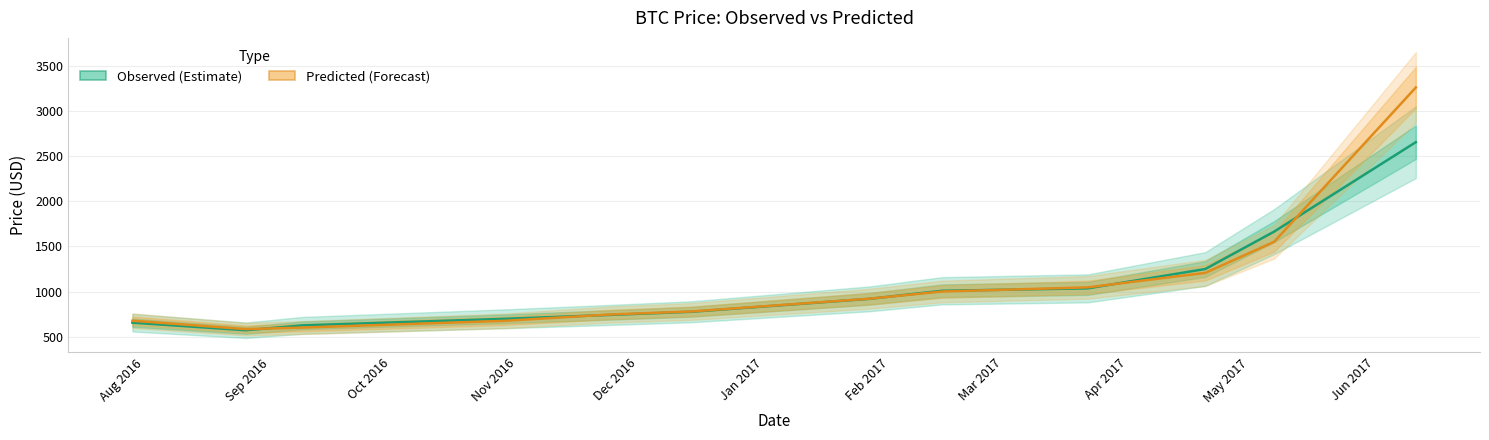

What is the sum of the Observed (Estimate) values at Apr 2017 and Dec 2016?

1775.4